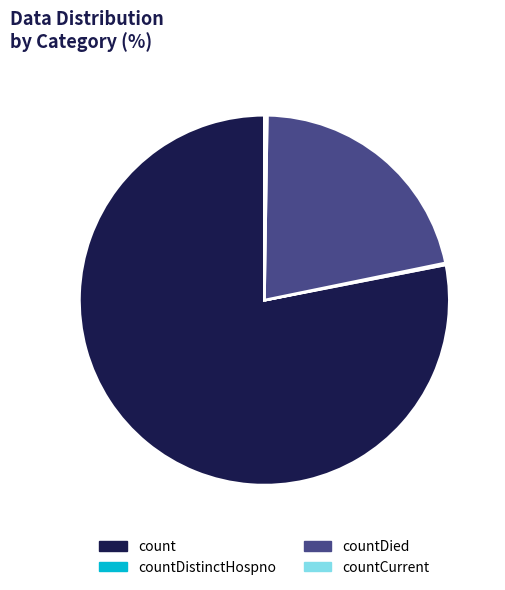

Is there a majority slice in this chart?

Yes